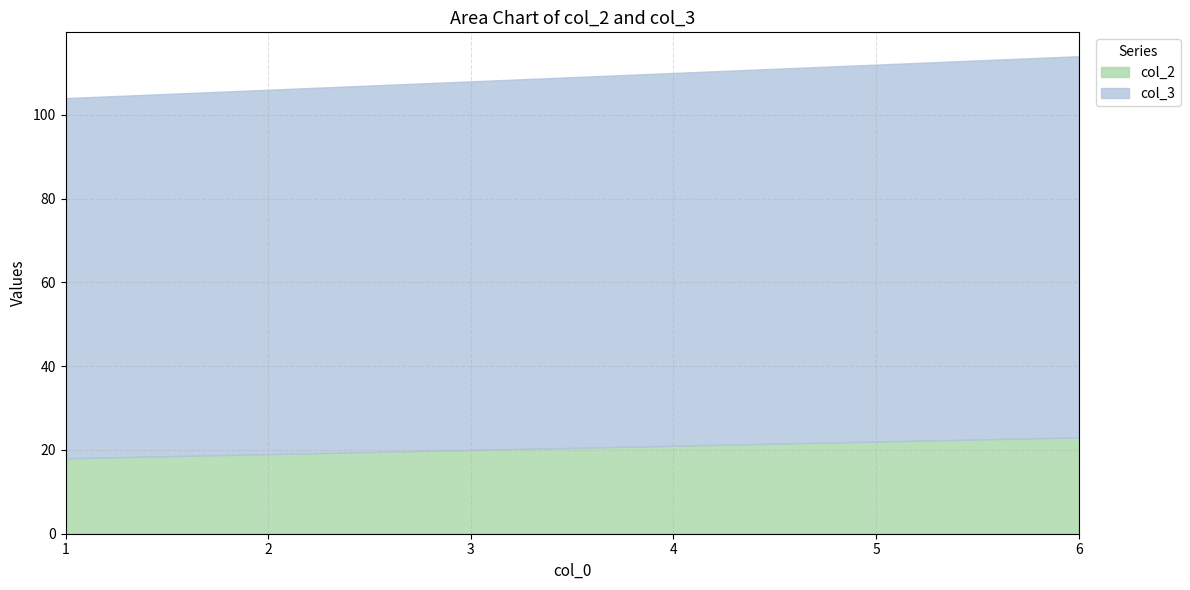

The col_3 series shows 88 at 3. True or false?

True